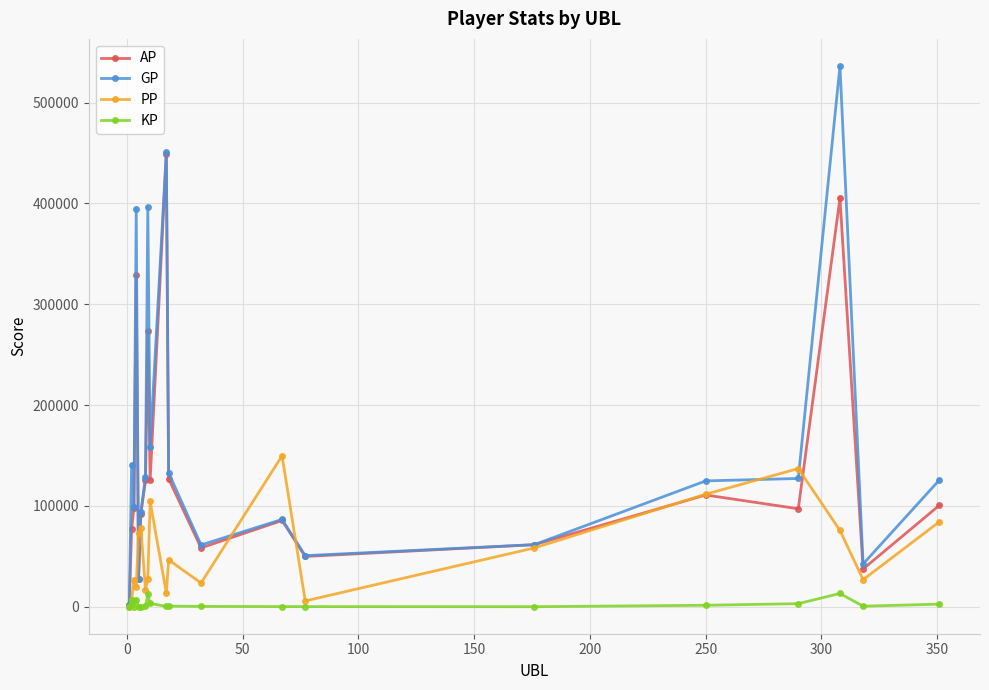

True or false: GP has more than 0 interior local peaks.

True